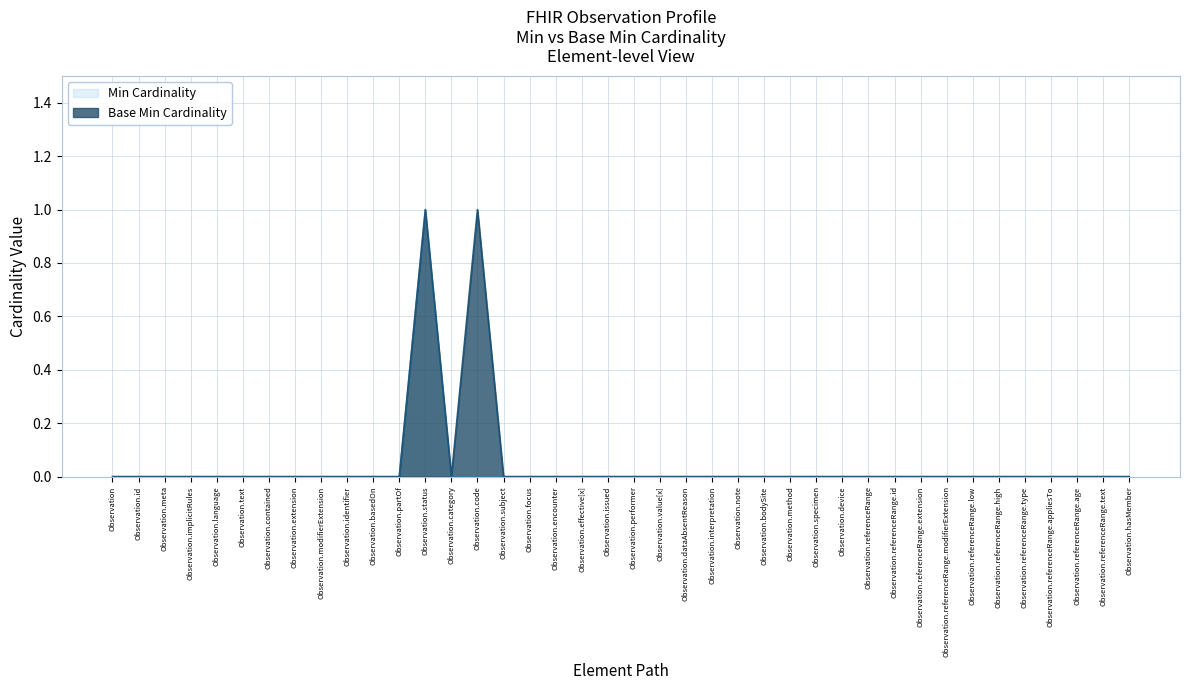

True or false: Base Min has a value of 0 at Observation.value[x].

False